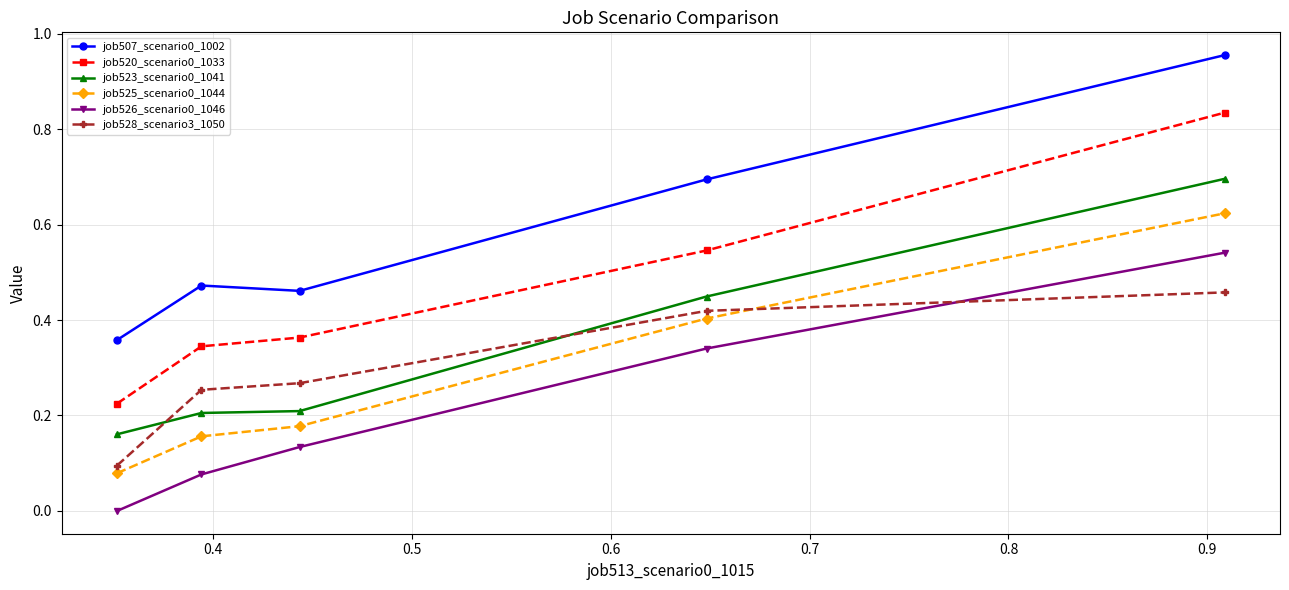

Which series has the largest total across all categories?

job507_scenario0_1002